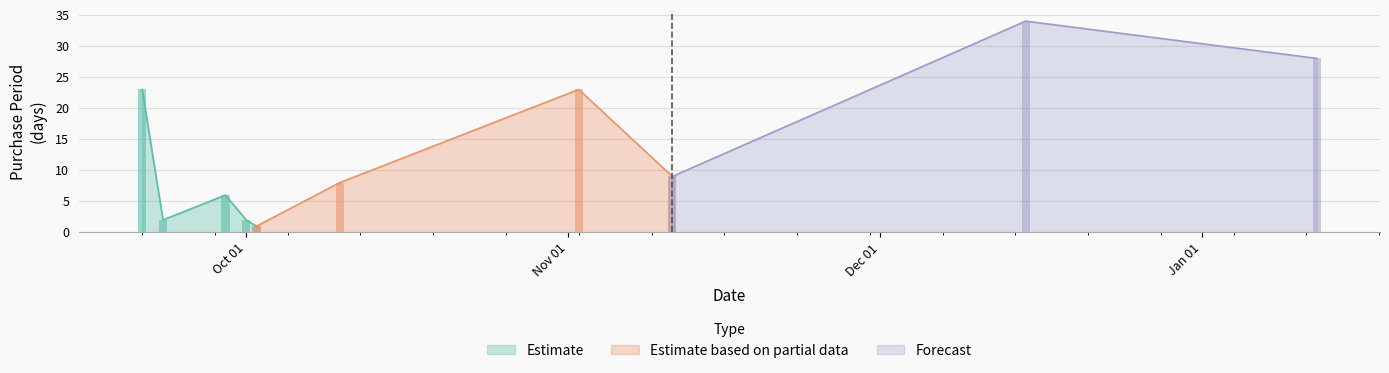

How many data points does each series have?

10